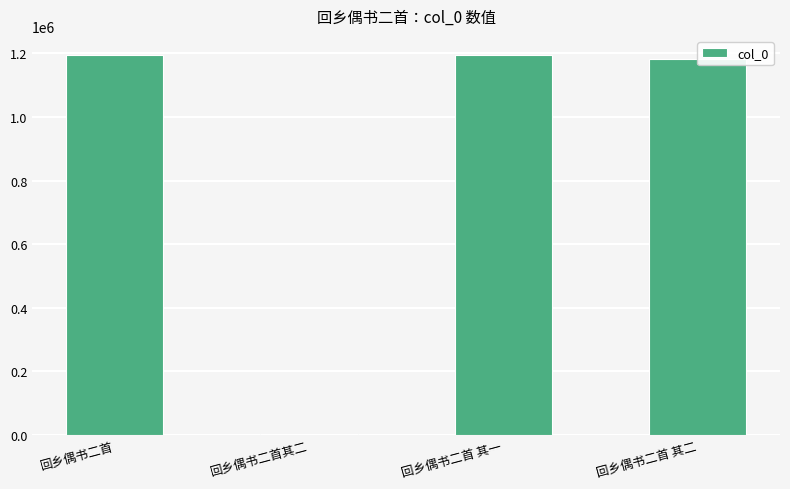

The chart shows a value of 1183590 at 回乡偶书二首 其二. True or false?

True